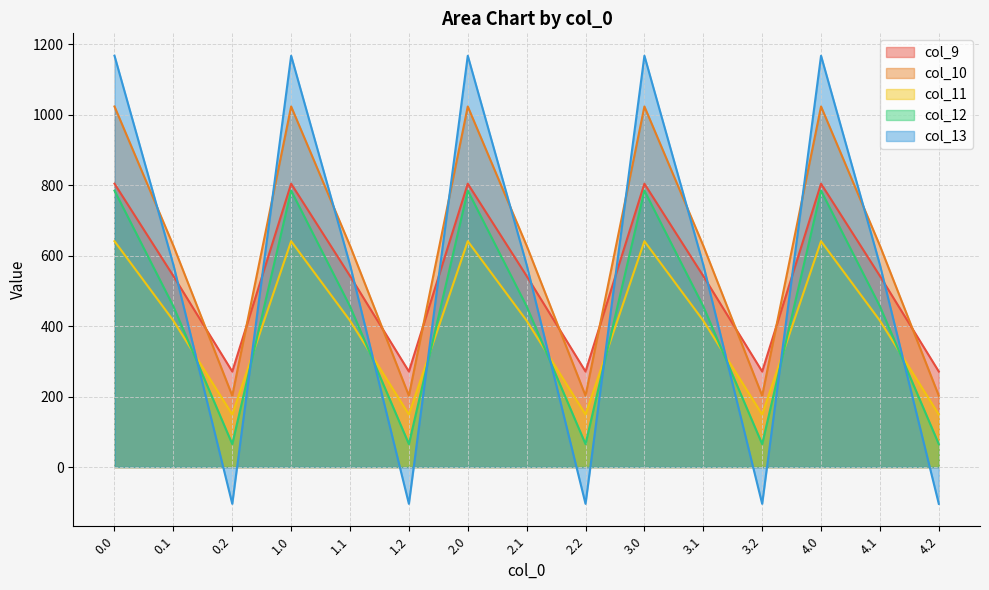

At which label does col_9 reach its minimum?

0.2